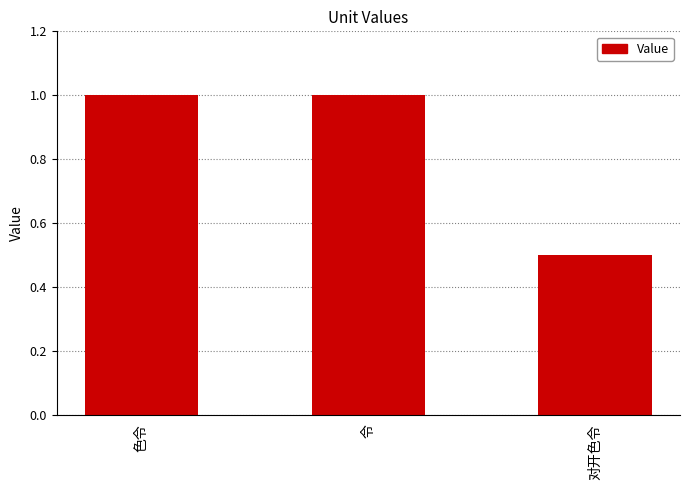

What is the label of the 2nd bar from the right?

令